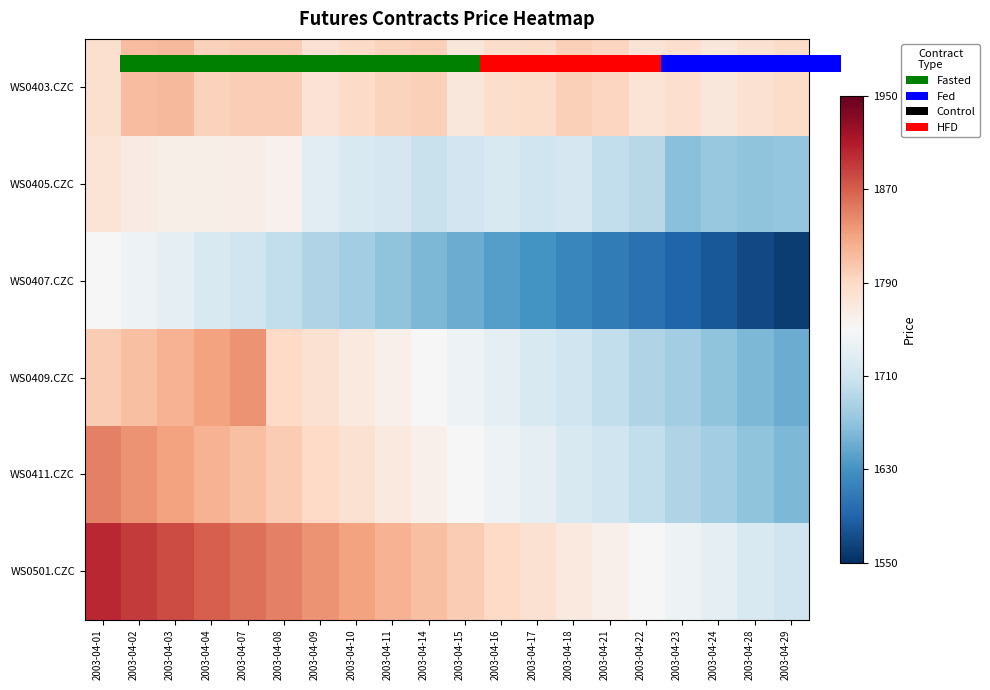

What is the average value of the WS0409.CZC series?

1745